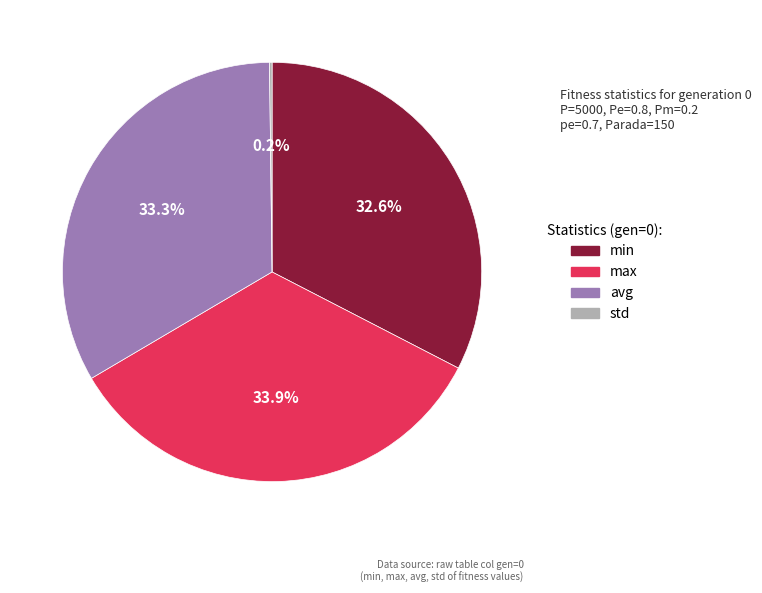

What is the total percentage of max and min?

66.5%